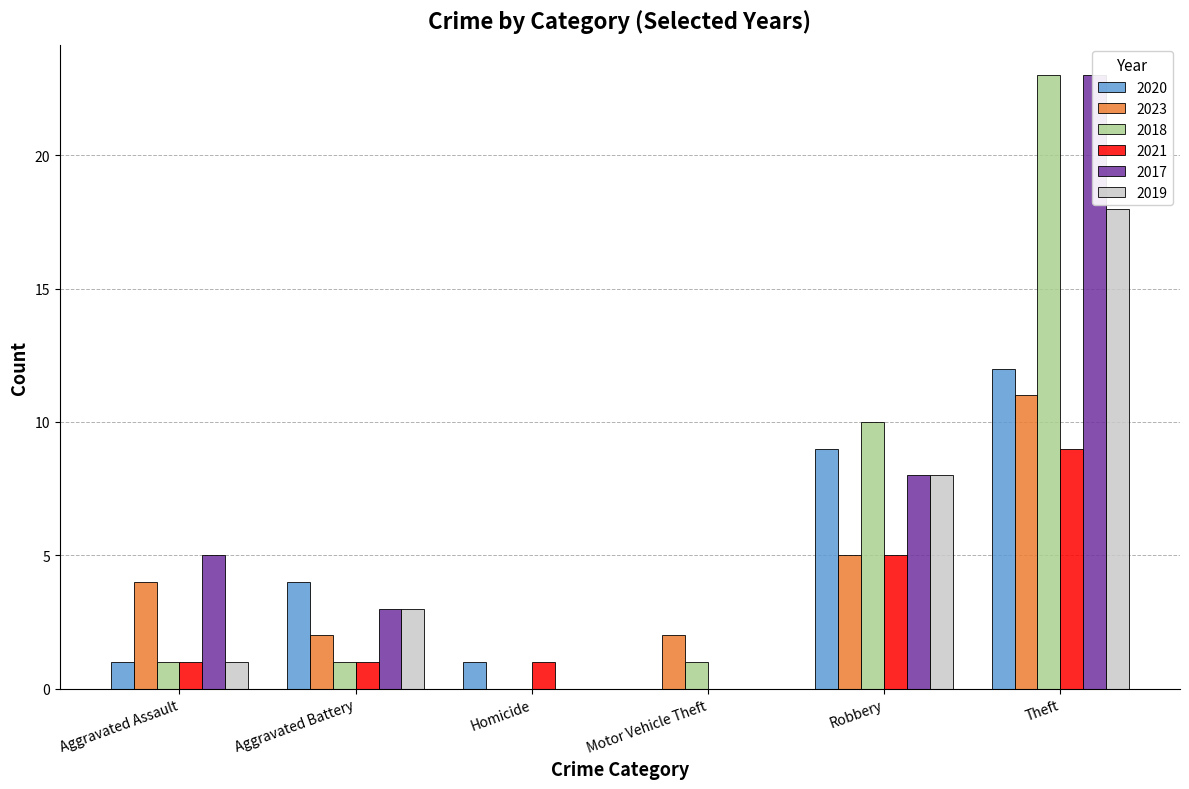

Reading right to left, list all the values displayed in this chart.

2020: 12	9	0	1	4	1
2023: 11	5	2	0	2	4
2018: 23	10	1	0	1	1
2021: 9	5	0	1	1	1
2017: 23	8	0	0	3	5
2019: 18	8	0	0	3	1